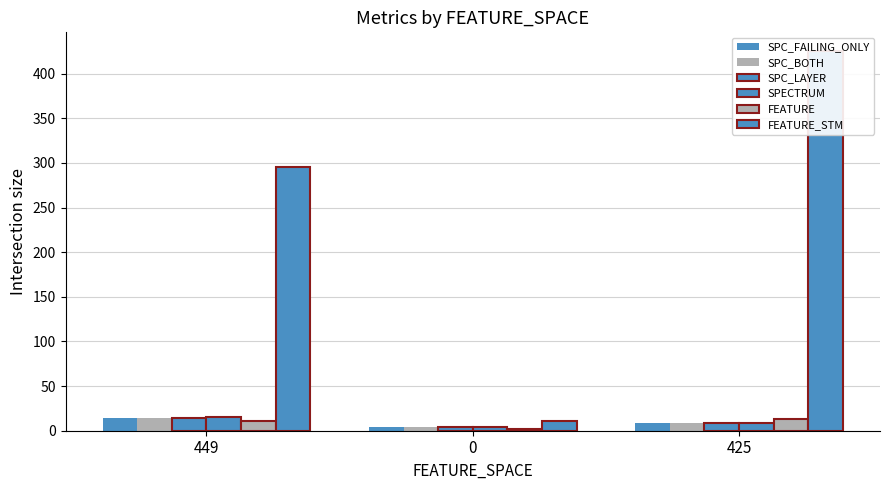

Rank the series by their maximum value, from highest to lowest.

FEATURE_STM, SPECTRUM, SPC_FAILING_ONLY, SPC_BOTH, SPC_LAYER, FEATURE